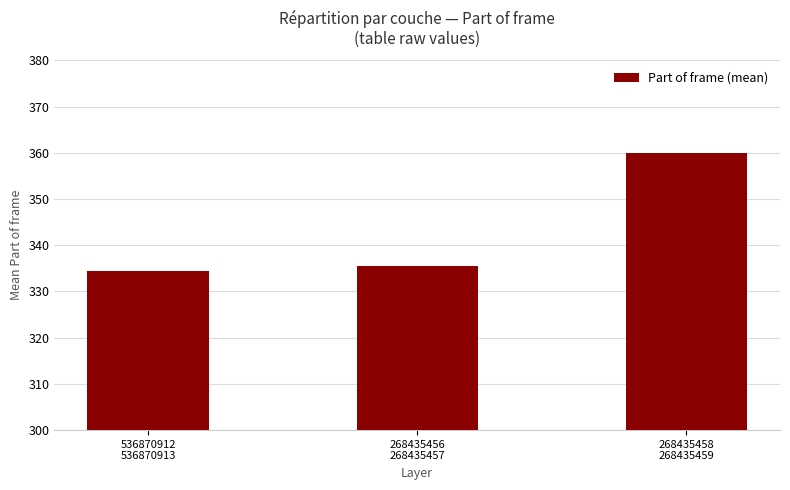

What is the difference between the maximum and second lowest values?

24.5